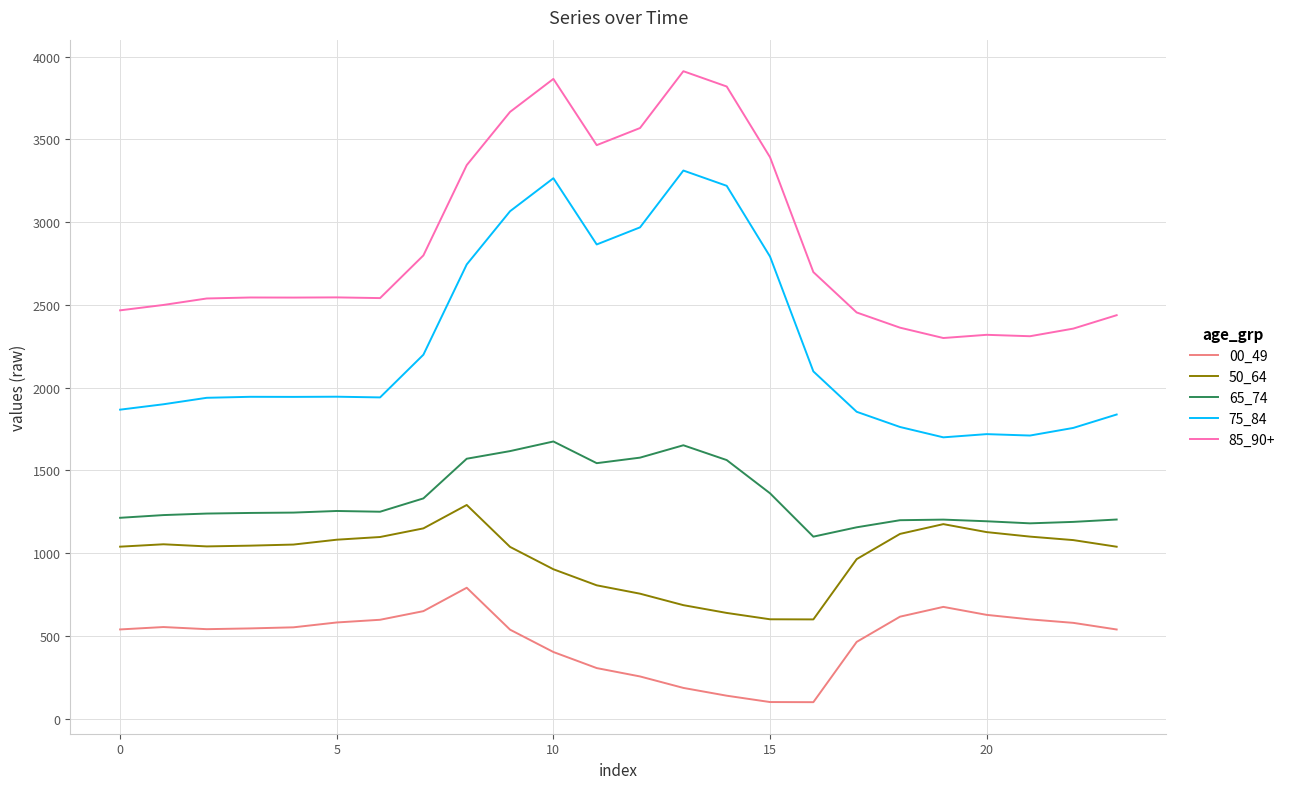

True or false: 75_84 and 85_90+ cross at least once.

False